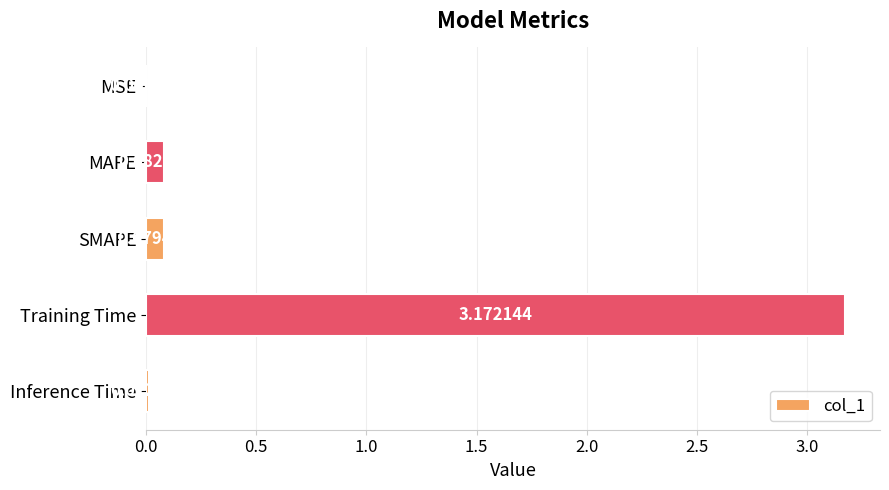

What is the sum of all values?

3.3